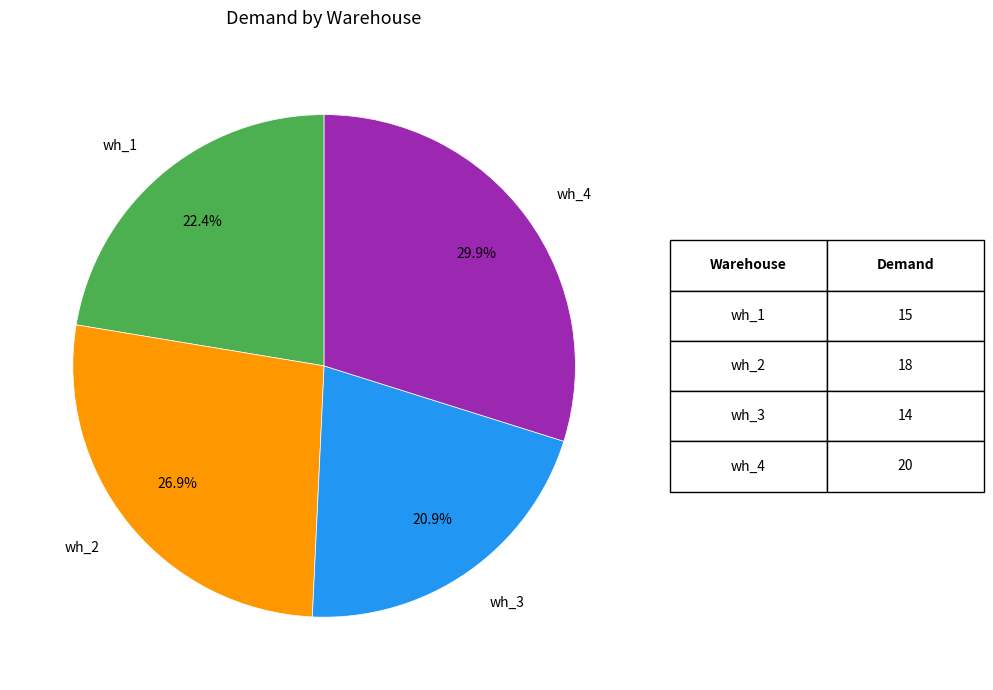

Does any single category account for the majority?

No